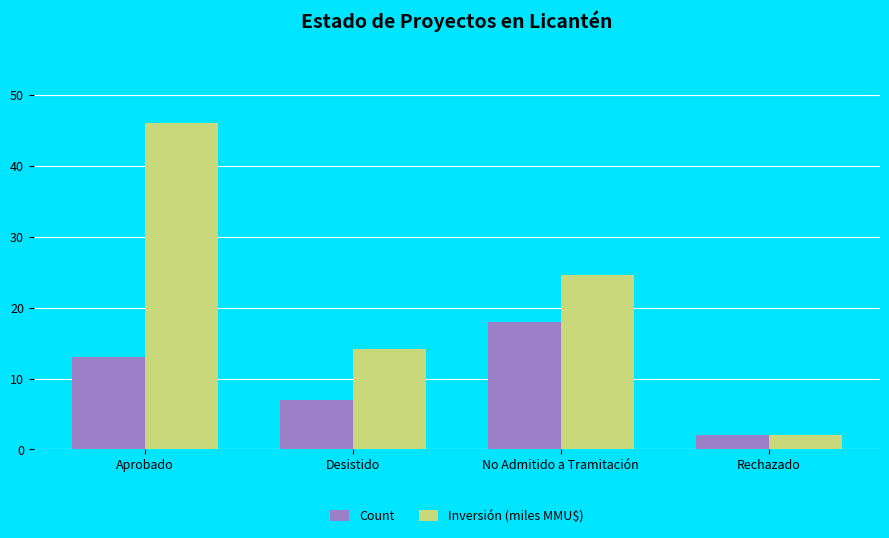

Which series has the largest total across all categories?

Inversión (miles MMU$)